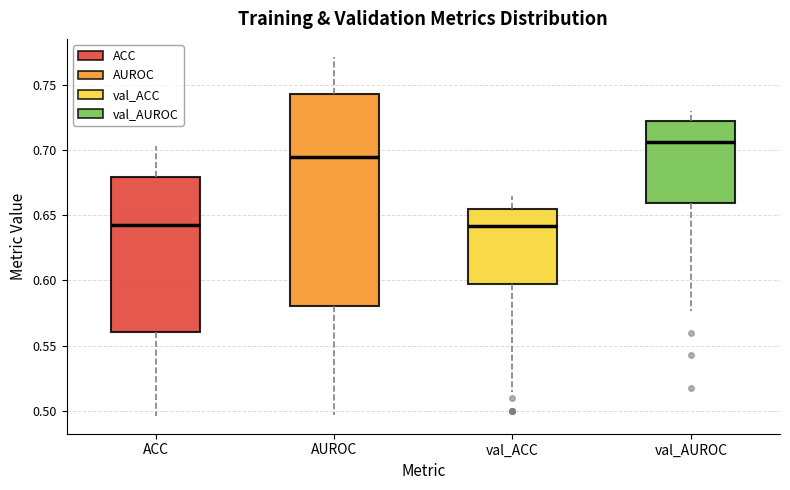

Where does the lower whisker of the box for val_ACC end on the y-axis? The values are not printed on the chart, so give them approximately, as read against the axis.

0.515